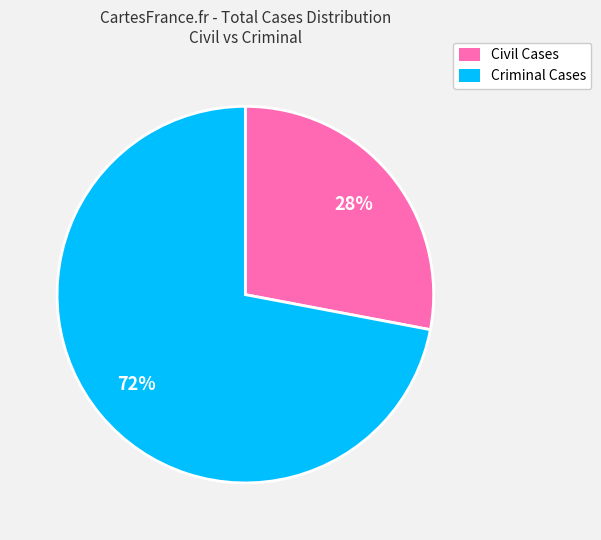

What percentage is the Civil Cases slice, to the nearest percent?

28%